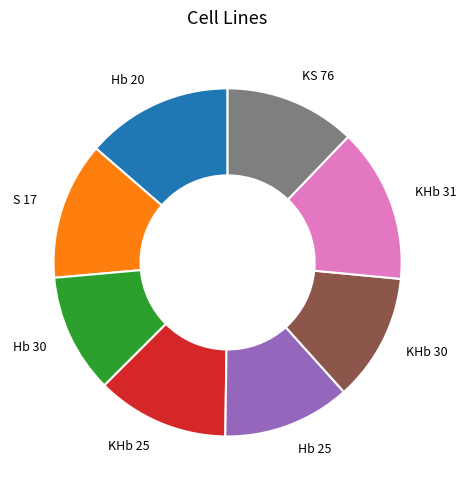

Which has a higher value, Hb 20 or KS 76?

Hb 20